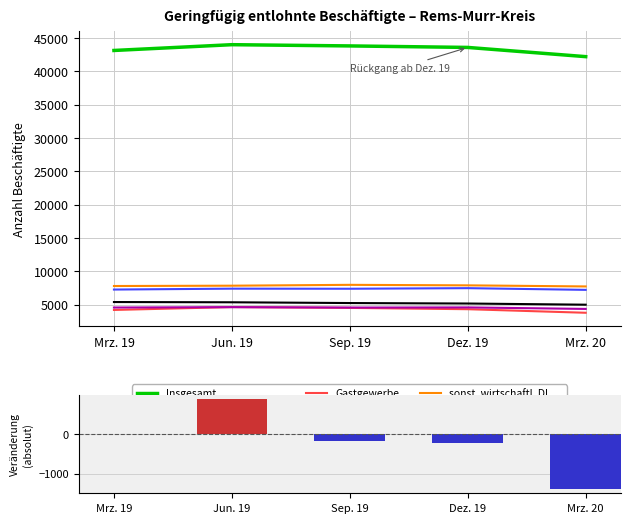

What position from the left is Mrz. 20?

5